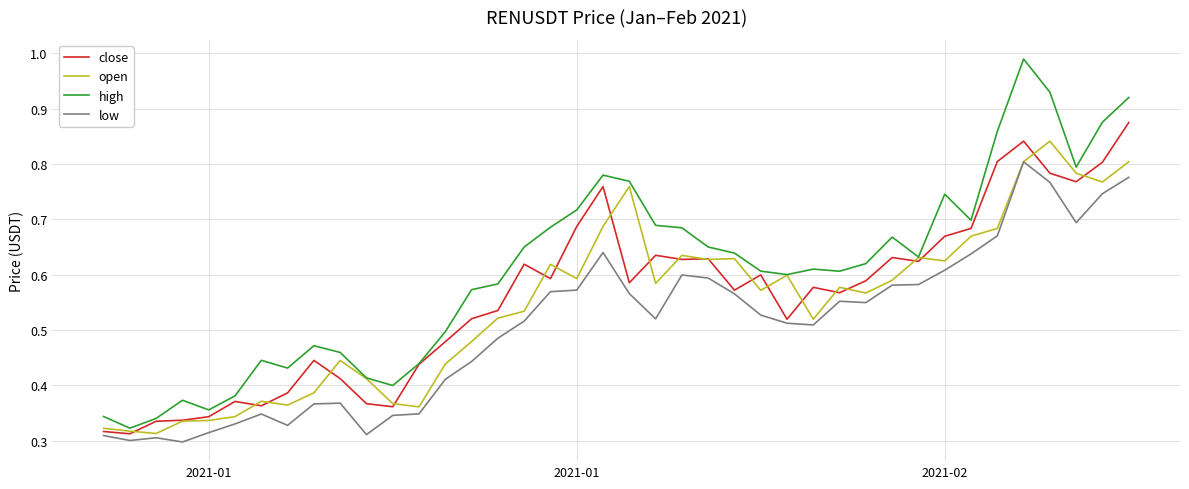

List the series in order of their peak value, highest first.

high, close, open, low